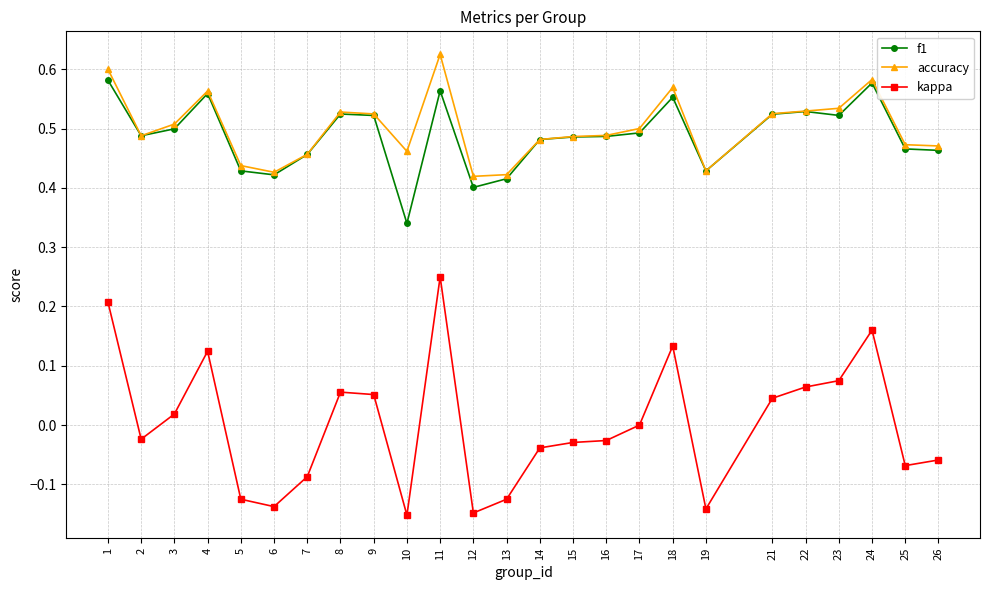

What are all the series names shown in the legend?

f1, accuracy, kappa